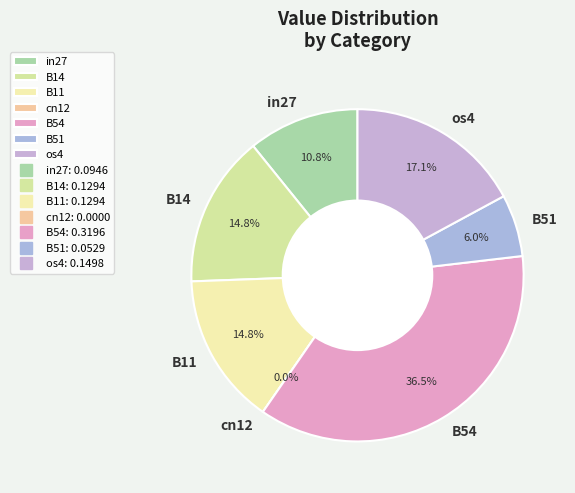

Which has a higher value, B14 or B11?

B14